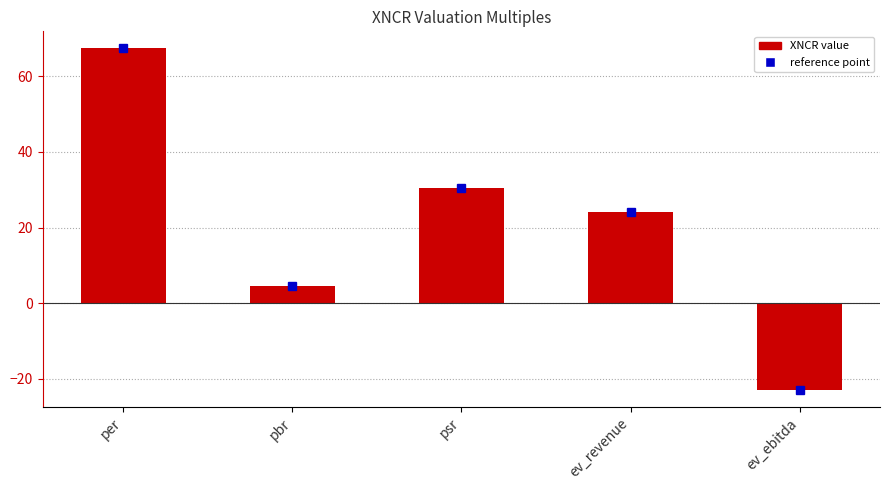

The chart shows a value of 24.0 at ev_revenue. True or false?

True